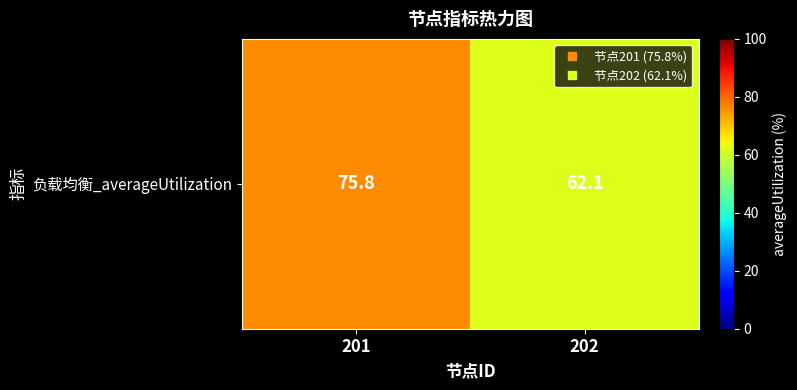

The value at 202 is 111.1. True or false?

False